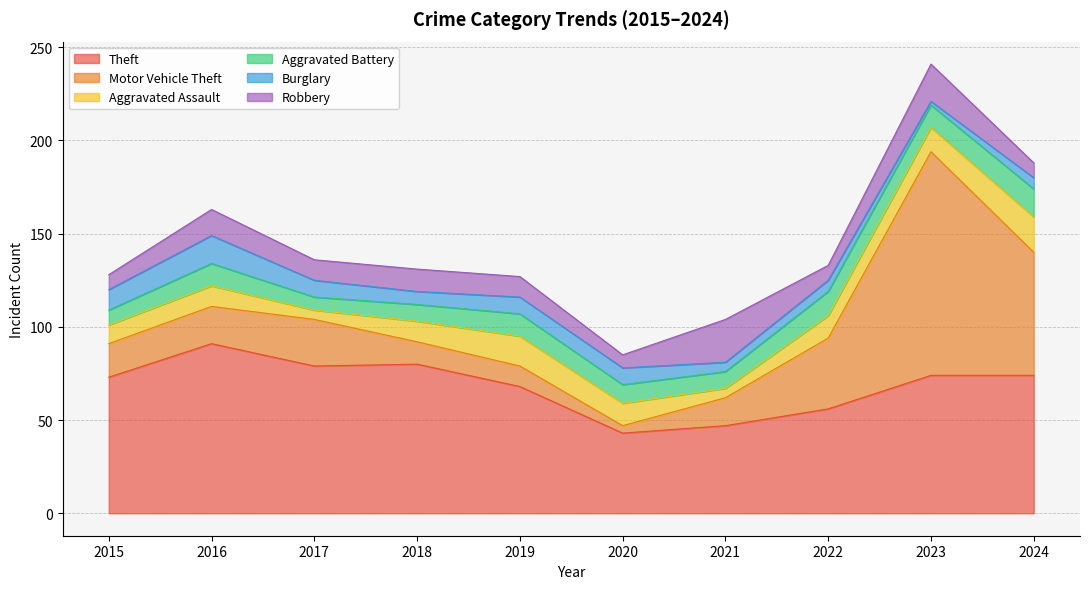

List the labels in order of Burglary value, smallest first.

2023, 2021, 2022, 2024, 2018, 2017, 2019, 2020, 2015, 2016